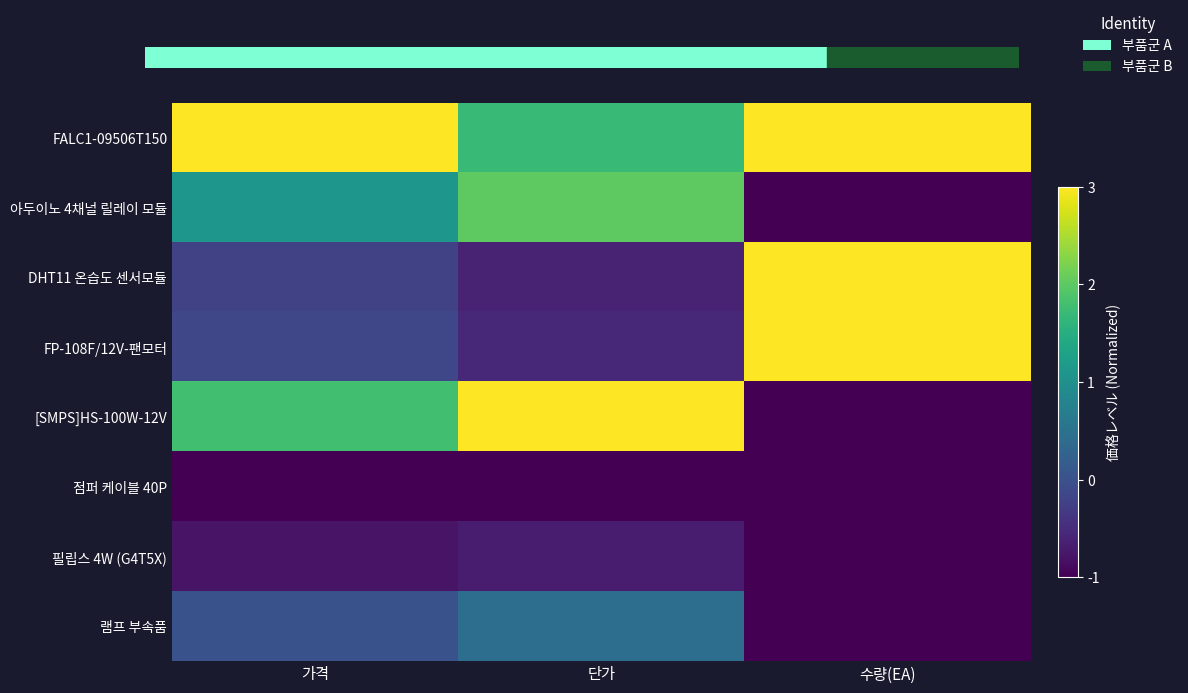

At 단가, list the series in order from largest to smallest.

[SMPS]HS-100W-12V, 아두이노 4채널 릴레이 모듈, FALC1-09506T150, 램프 부속품, FP-108F/12V-팬모터, DHT11 온습도 센서모듈, 필립스 4W (G4T5X), 점퍼 케이블 40P